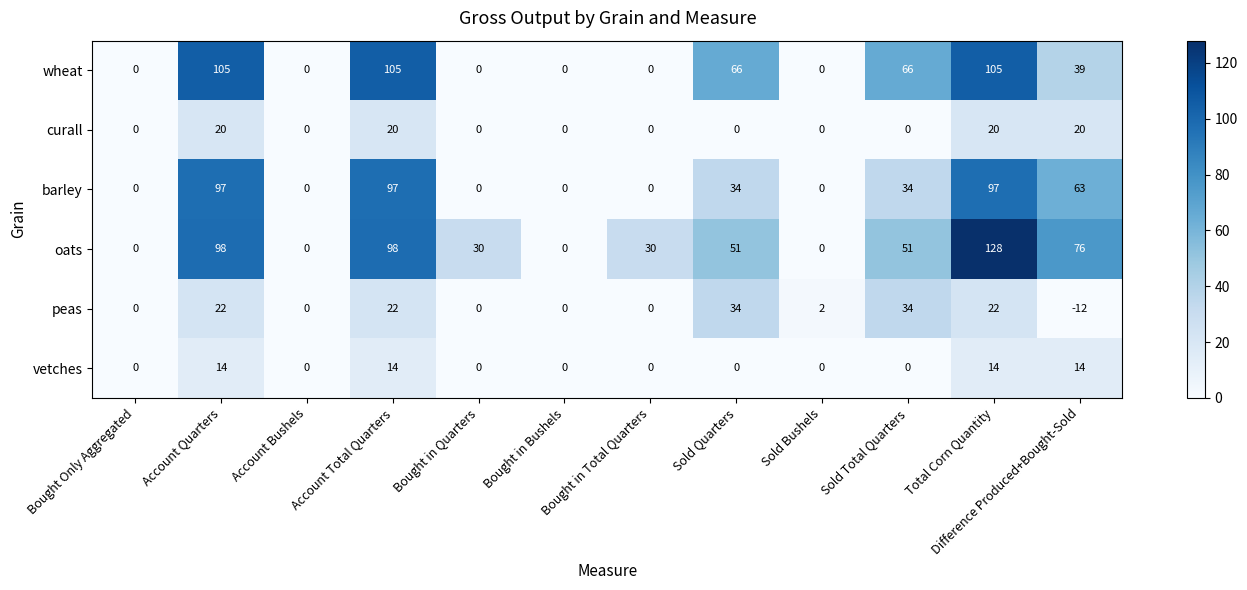

Is it true that oats equals 45 at Account Total Quarters?

False